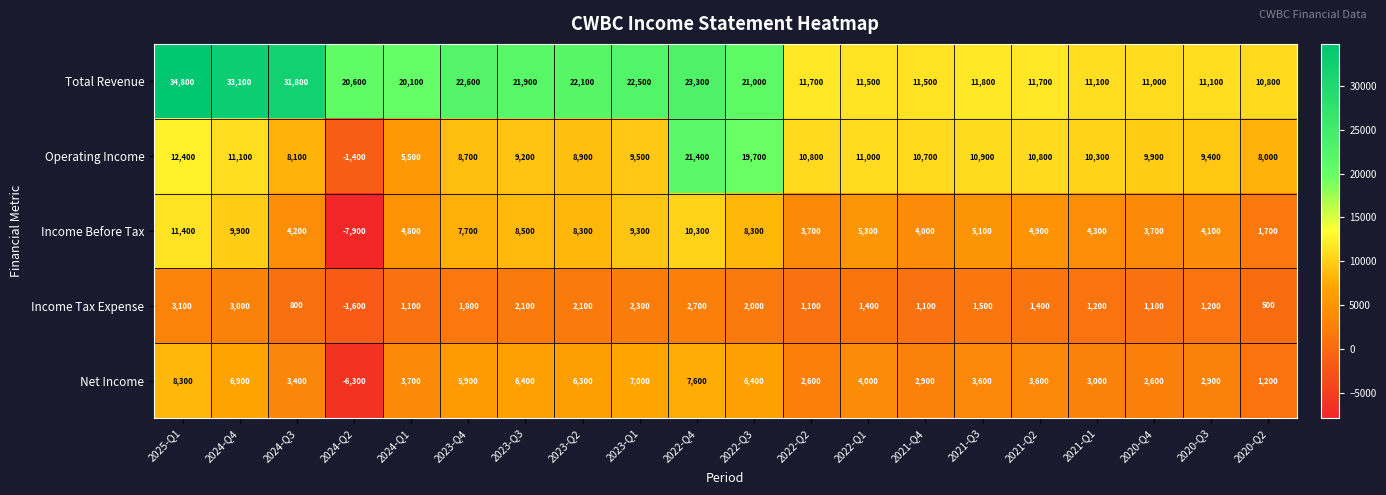

At which category is the sum across all series the highest?

2025-Q1